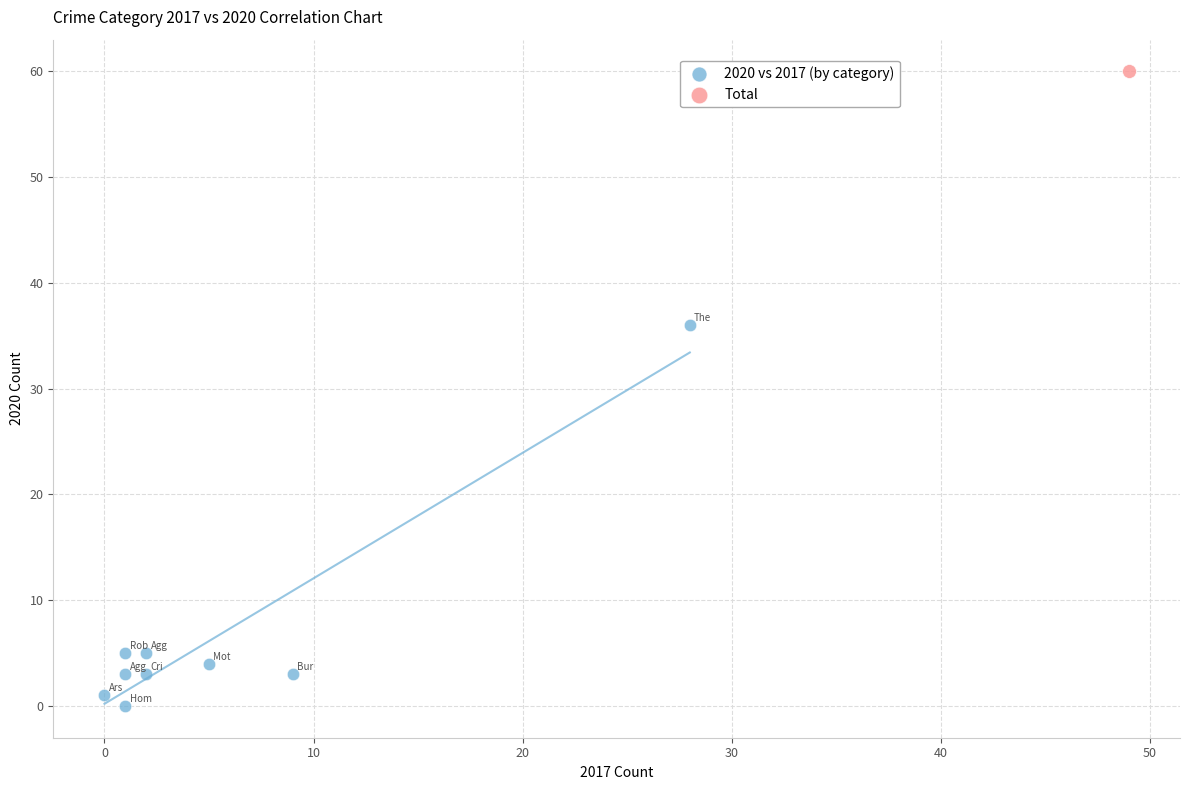

What are all the series names shown in the legend?

2020 vs 2017 (by category), Total